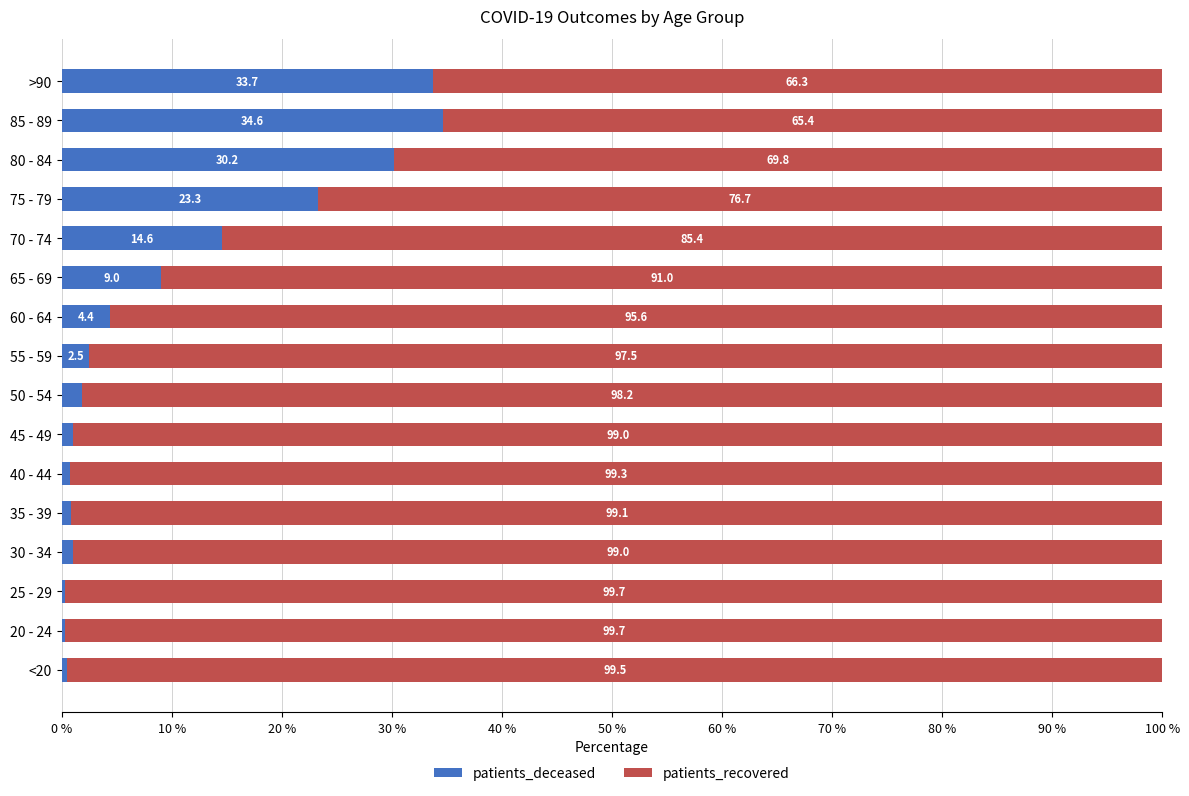

Is it true that patients_deceased equals 2.5 at 55 - 59?

True